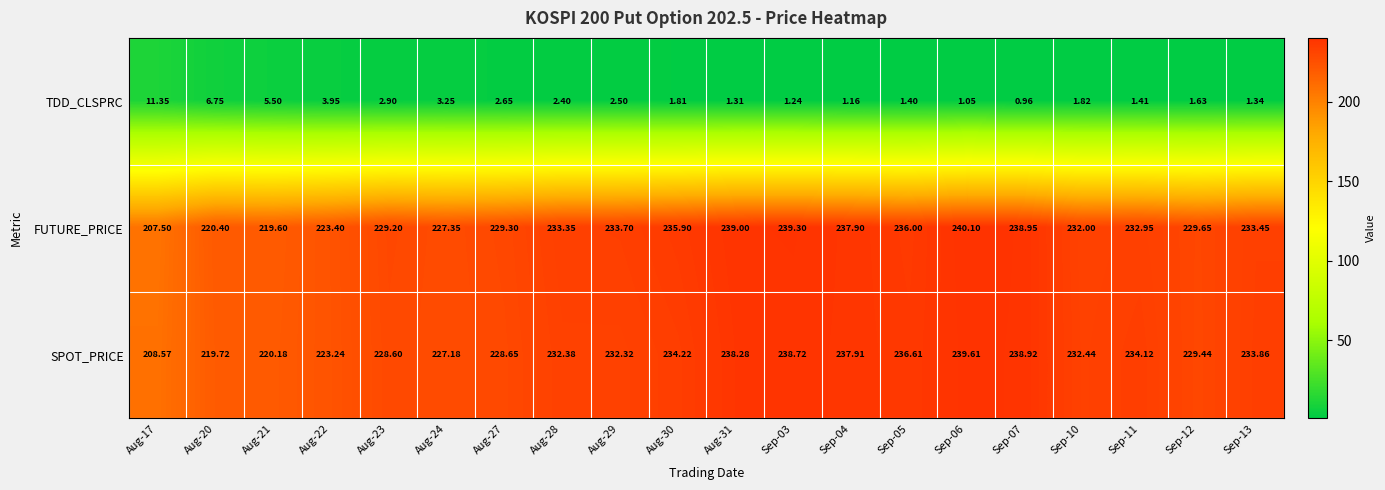

Which series has the widest spread of values?

FUTURE_PRICE